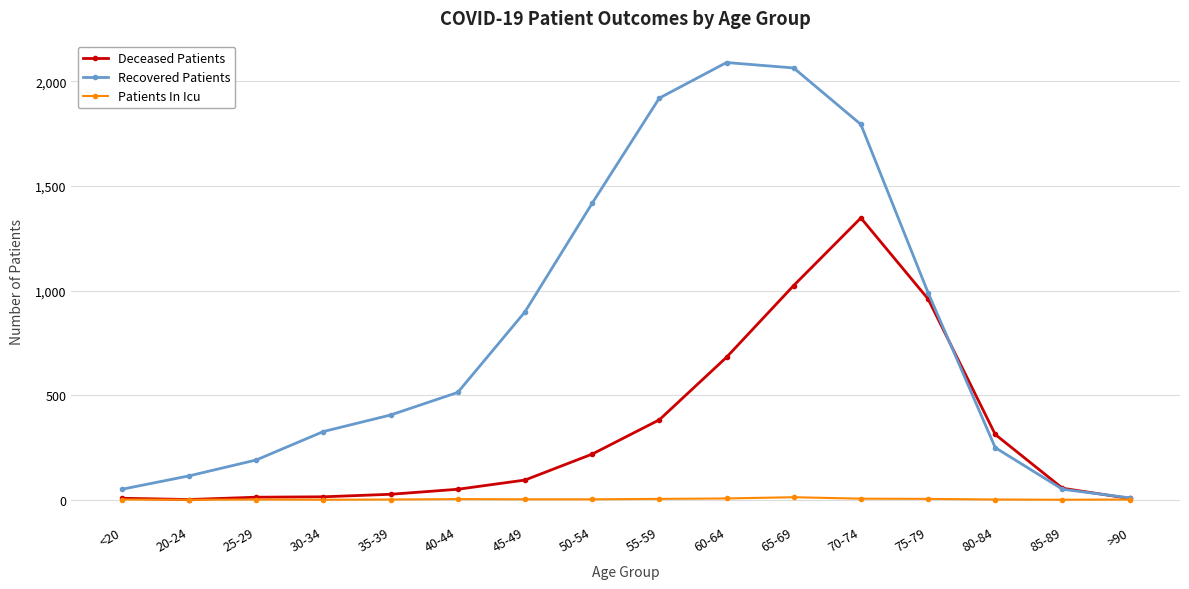

What value does the Recovered Patients series have at 20-24?

114